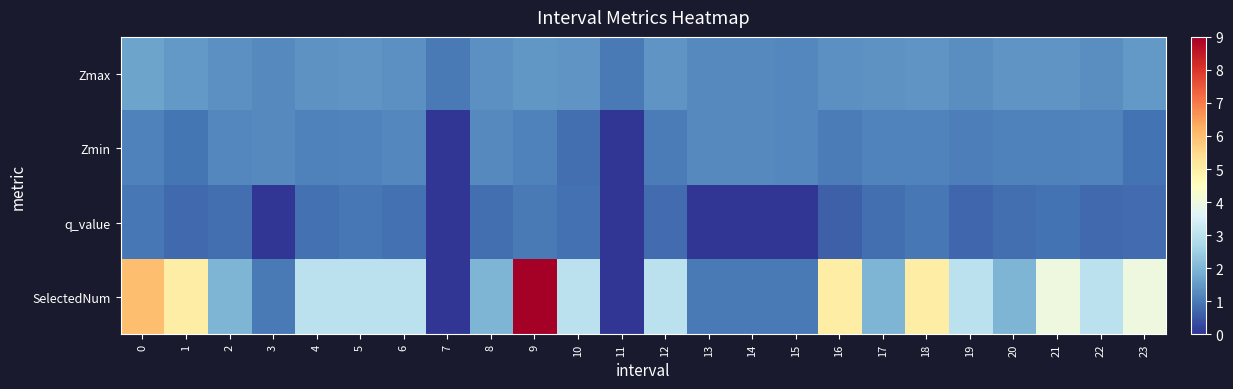

Reading right to left, what are all the values shown in this chart?

Zmax: 23=1.5	22=1.3	21=1.4	20=1.4	19=1.3	18=1.4	17=1.4	16=1.3	15=1.2	14=1.2	13=1.3	12=1.4	11=1.0	10=1.4	9=1.5	8=1.4	7=1.0	6=1.4	5=1.4	4=1.4	3=1.3	2=1.3	1=1.5	0=1.7
Zmin: 23=0.9	22=1.1	21=1.1	20=1.1	19=1.1	18=1.1	17=1.2	16=1.0	15=1.2	14=1.2	13=1.3	12=1.0	11=0.0	10=0.8	9=1.1	8=1.2	7=0.0	6=1.2	5=1.2	4=1.1	3=1.3	2=1.2	1=0.9	0=1.1
q_value: 23=0.8	22=0.8	21=0.9	20=0.8	19=0.7	18=1.0	17=0.8	16=0.6	15=-0.0	14=-0.0	13=-0.0	12=0.8	11=0.0	10=0.9	9=1.0	8=0.8	7=0.0	6=0.9	5=1.0	4=0.8	3=-0.0	2=0.8	1=0.8	0=1.0
SelectedNum: 23=4.0	22=3.0	21=4.0	20=2.0	19=3.0	18=5.0	17=2.0	16=5.0	15=1.0	14=1.0	13=1.0	12=3.0	11=0.0	10=3.0	9=9.0	8=2.0	7=0.0	6=3.0	5=3.0	4=3.0	3=1.0	2=2.0	1=5.0	0=6.0